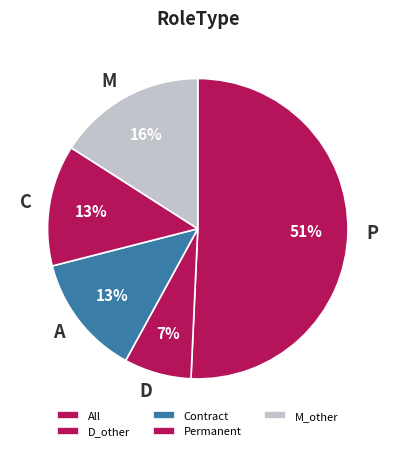

What percentage is the C slice, to the nearest percent?

13%